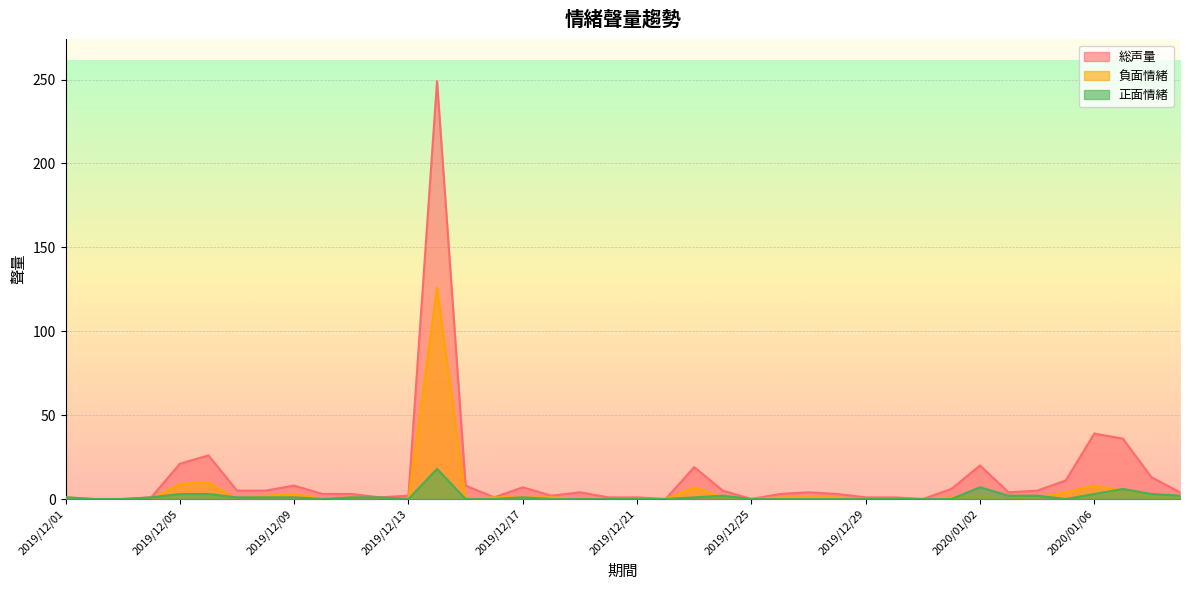

Count the number of data series in this chart.

3